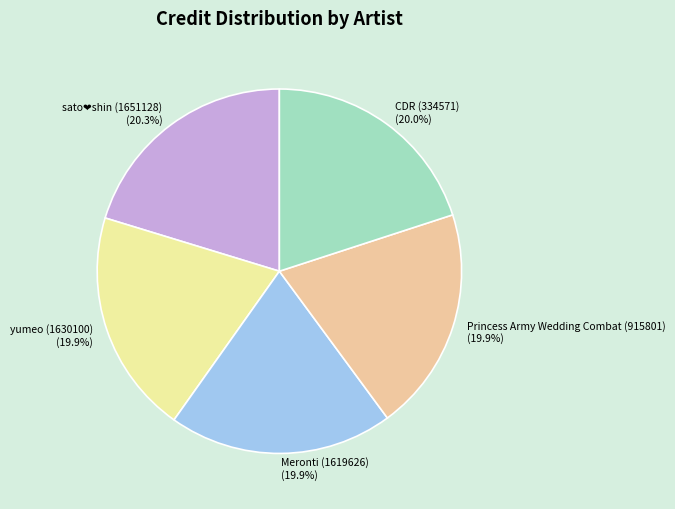

Is there any slice that represents more than half of the pie?

No